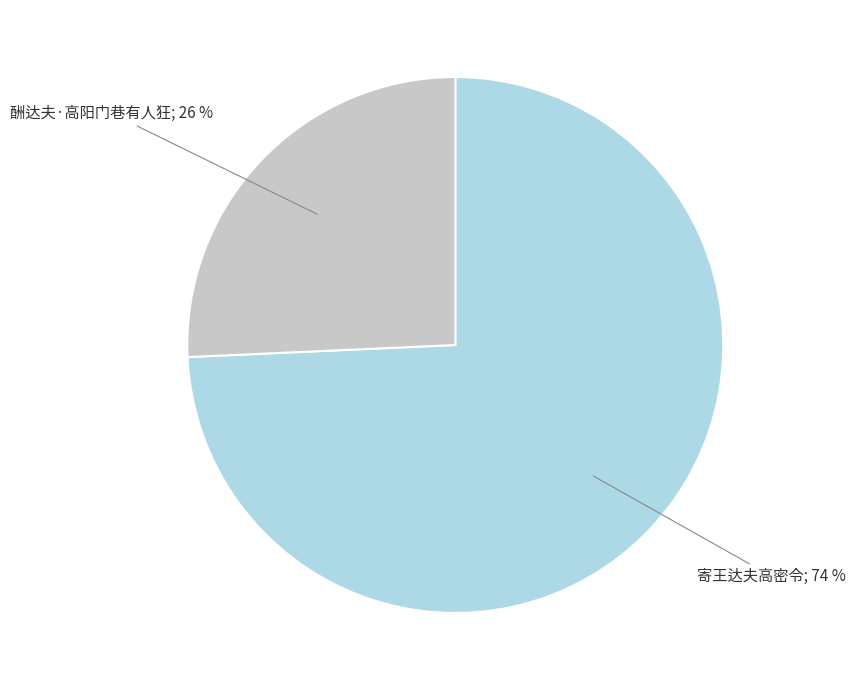

To the nearest percent, what is the average slice percentage?

50%